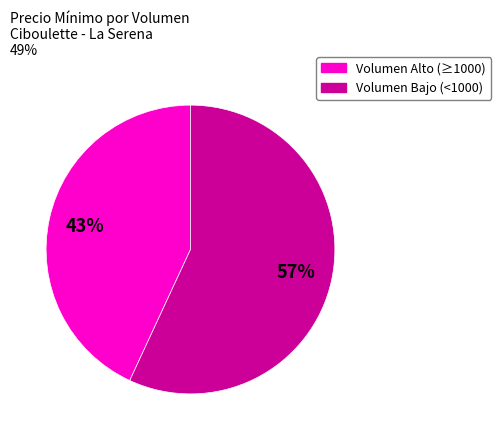

To the nearest percent, what is the difference between the largest and smallest slice percentages?

14%